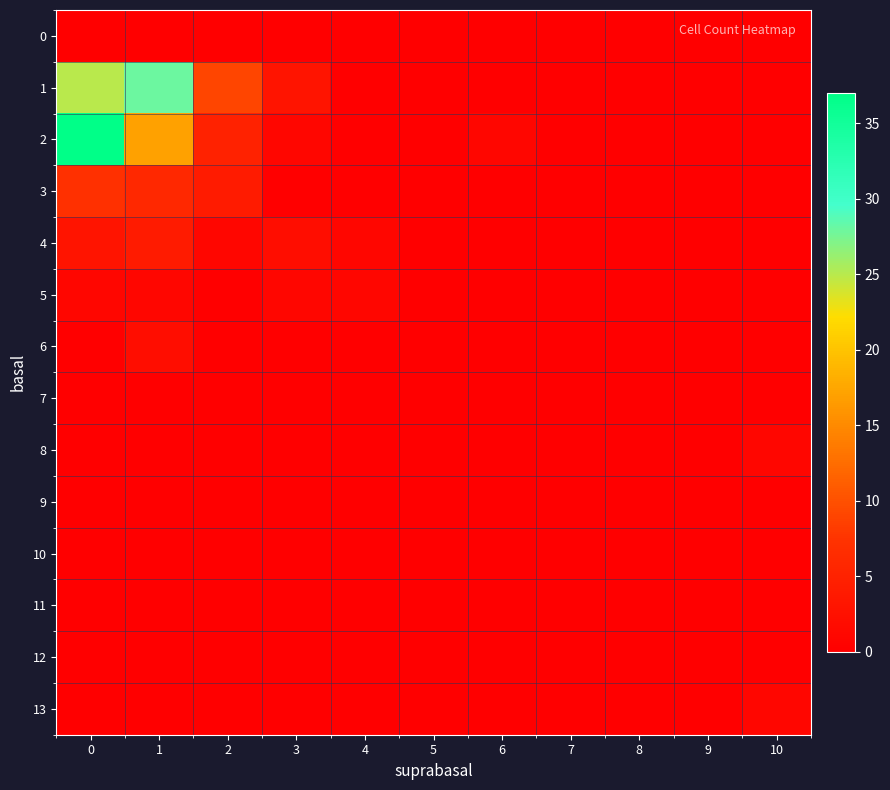

Which series has the widest spread of values?

2